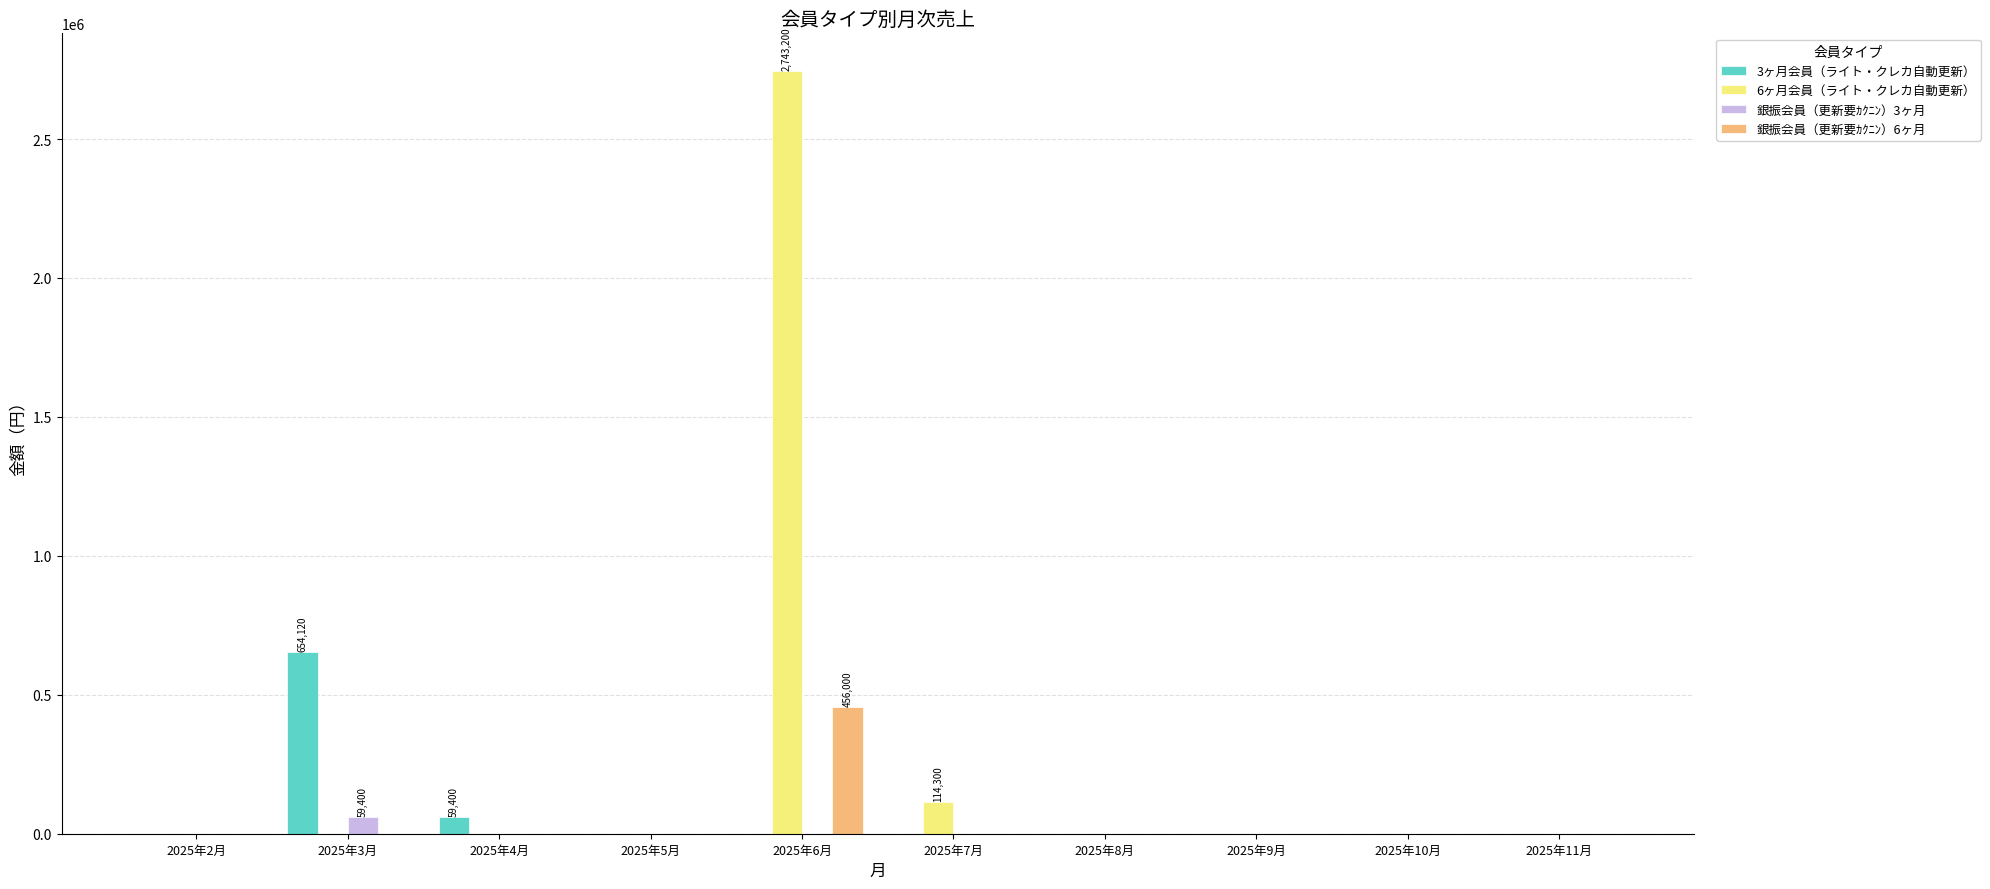

At which label is 6ヶ月会員（ライト・クレカ自動更新） closest to 1371600?

2025年7月